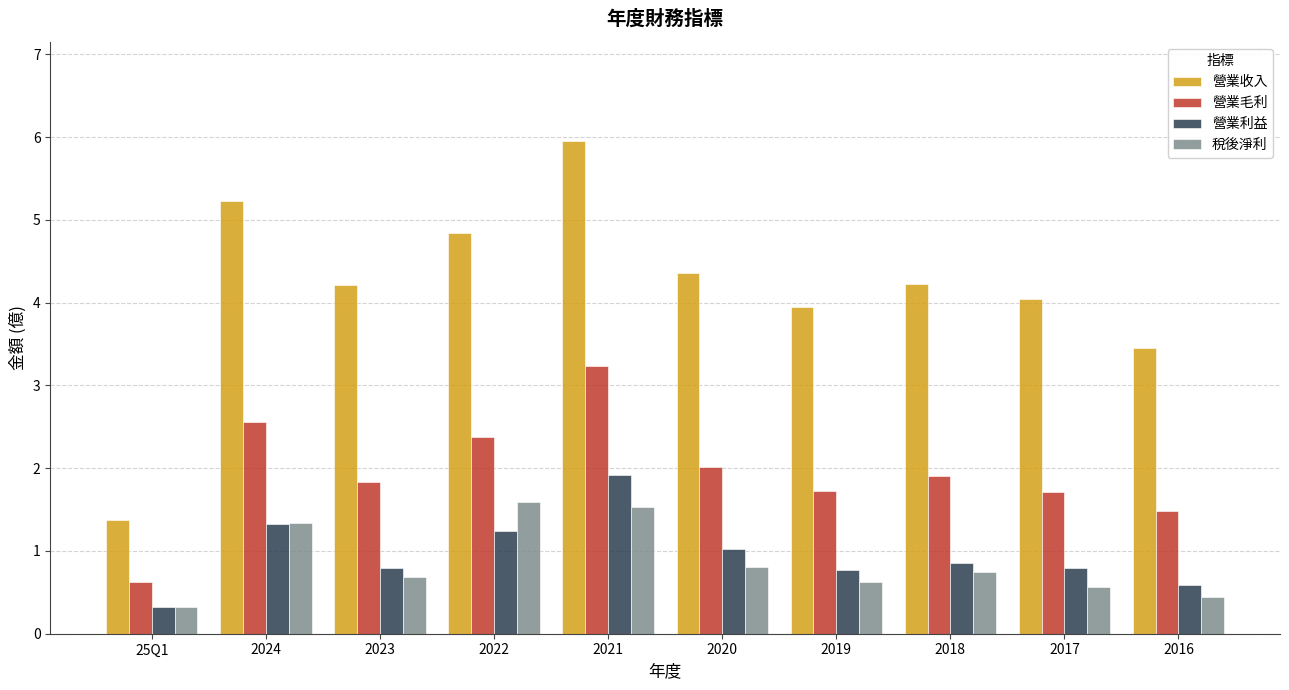

What is the difference between the second highest and minimum values in the 營業毛利 series?

1.9